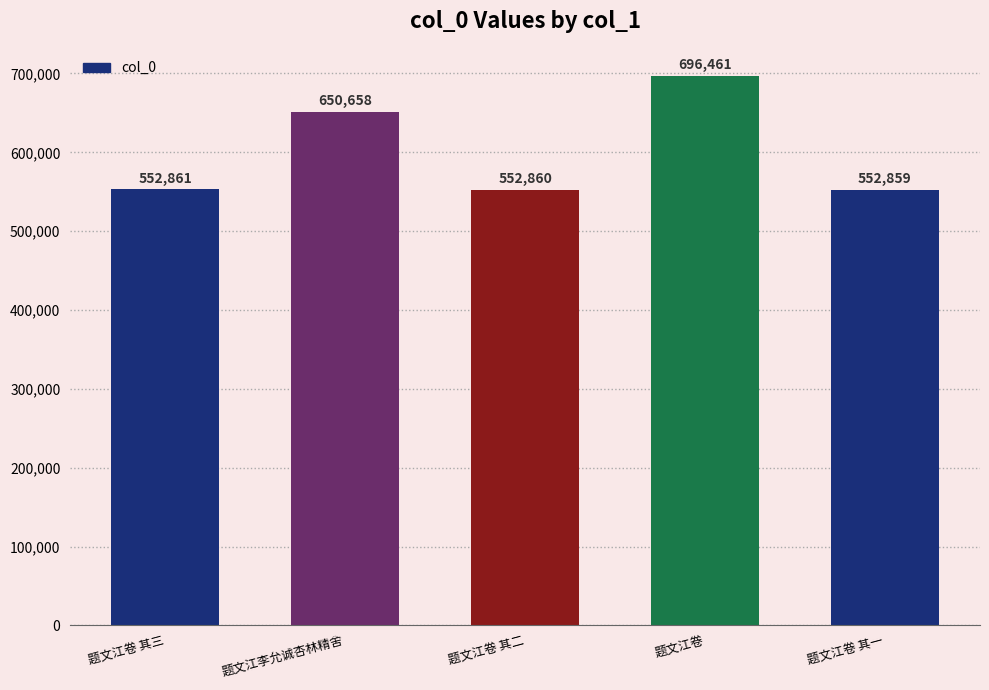

What is the value of the 1st bar from the left?

552861